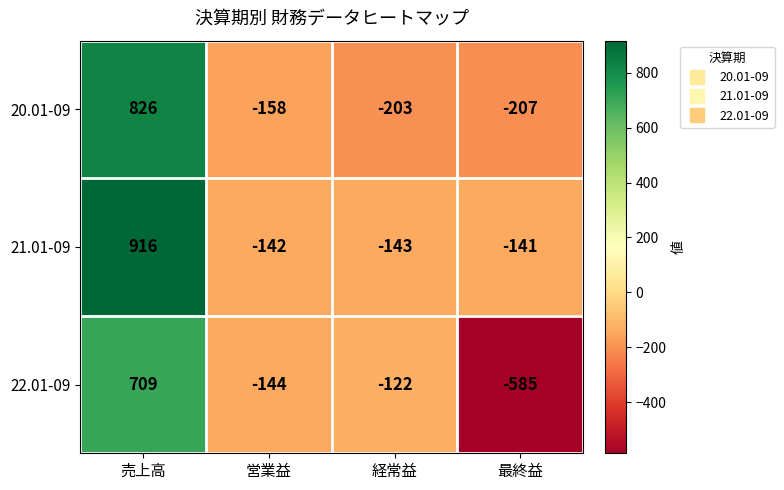

Count the number of categories in the chart.

4